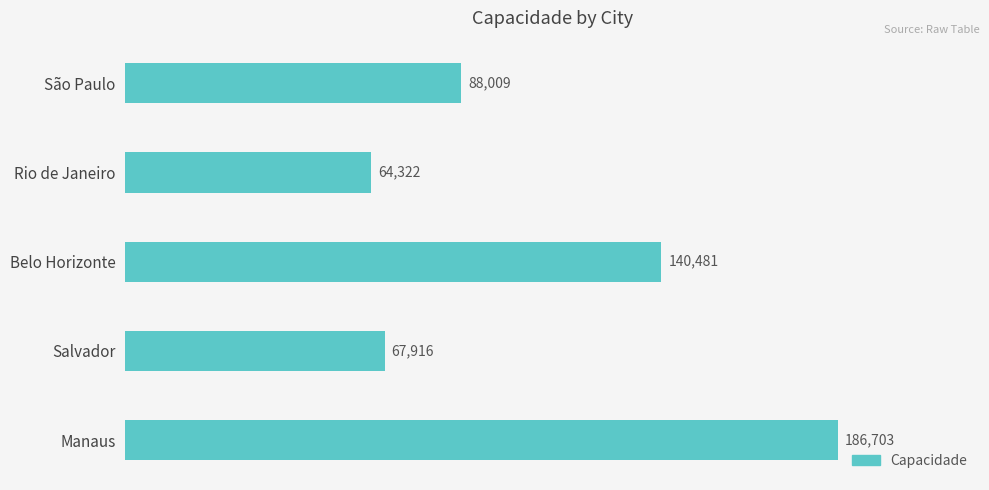

Which has a higher value, Rio de Janeiro or Salvador?

Salvador